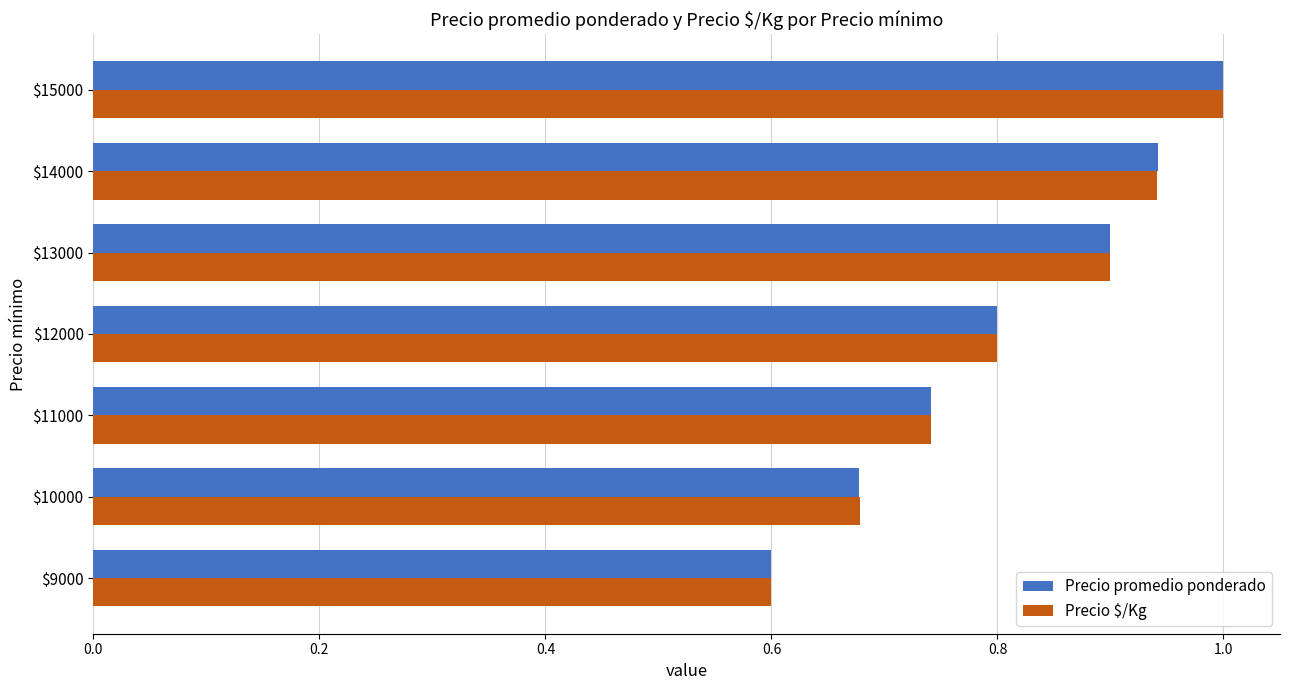

What is the average value of the Precio promedio ponderado series?

0.8